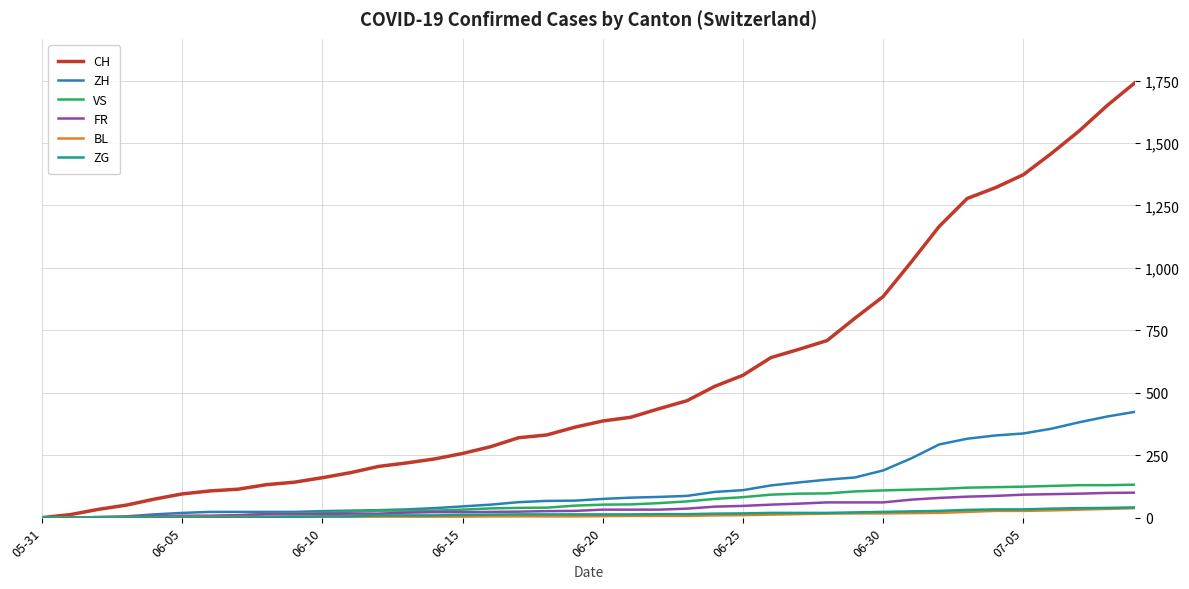

Which series has the largest total across all categories?

CH